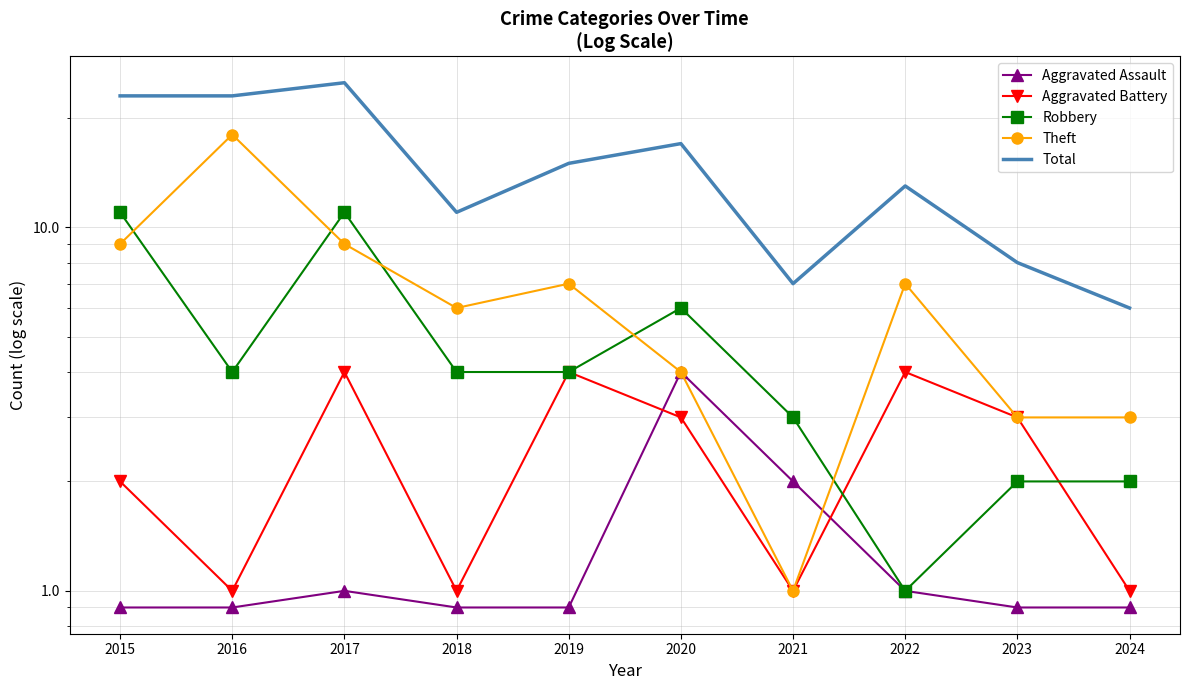

Is this an area chart (filled region under the line)?

No